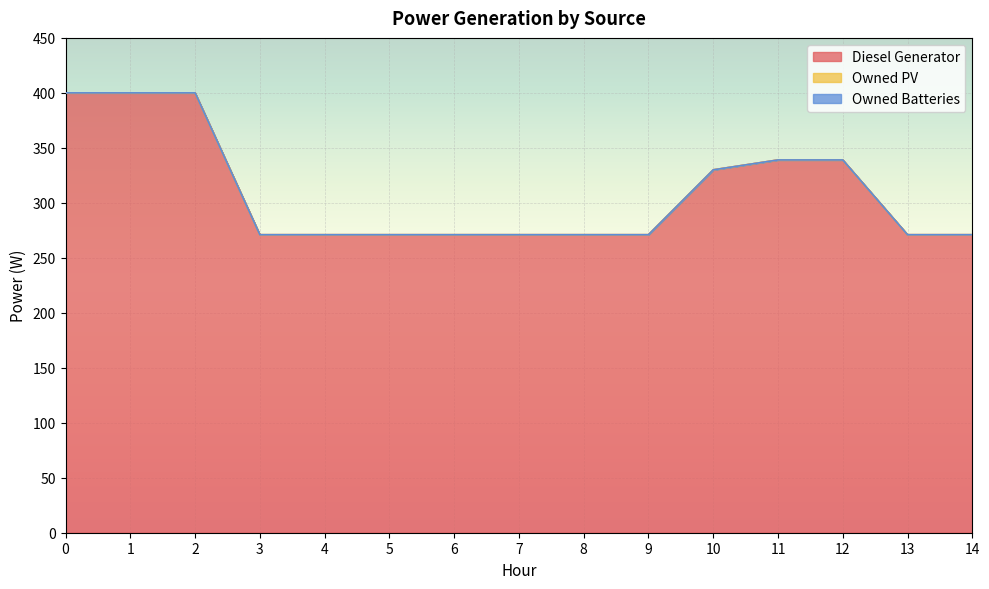

How many values in the Diesel Generator series exceed 271?

6